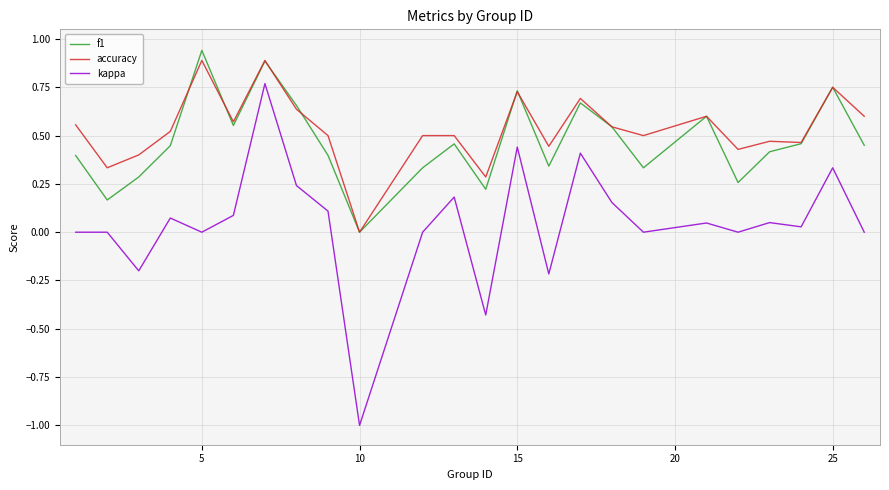

True or false: kappa and accuracy cross at least once.

False